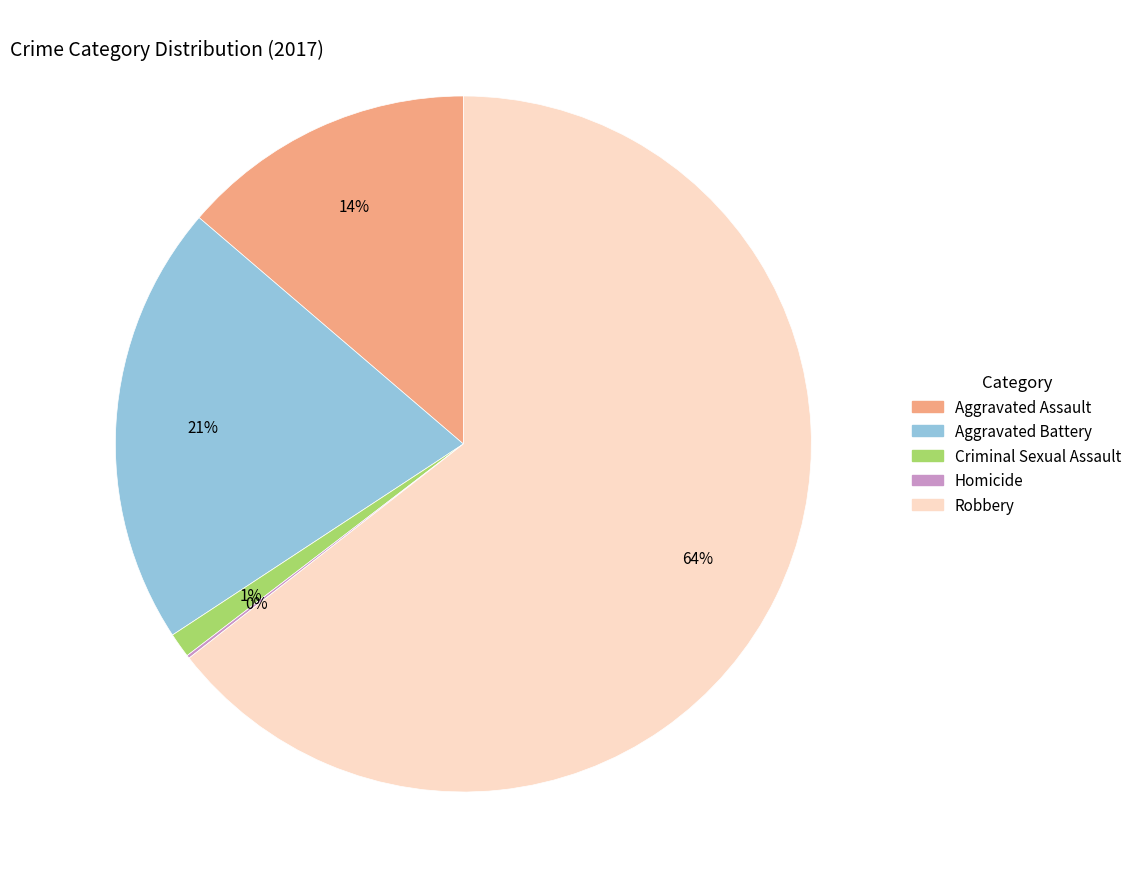

Is it true that Aggravated Battery is 27% of the pie?

False